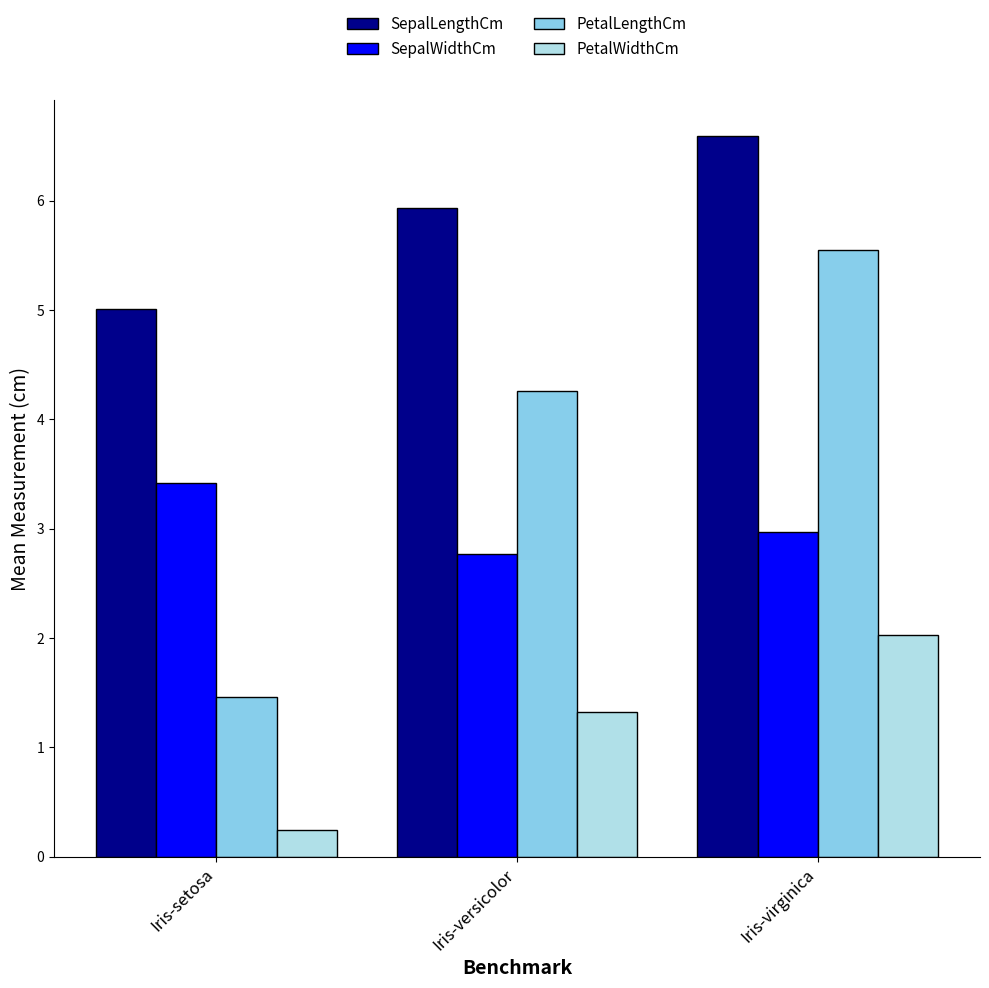

Which category has the lowest value in the PetalLengthCm series?

Iris-setosa